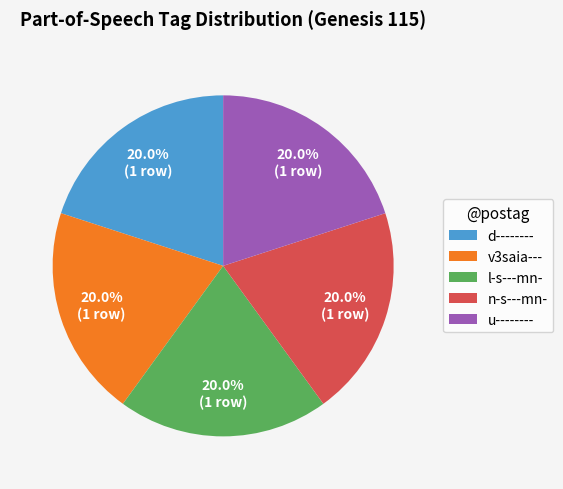

What portion of the pie excludes d--------?

80.0%